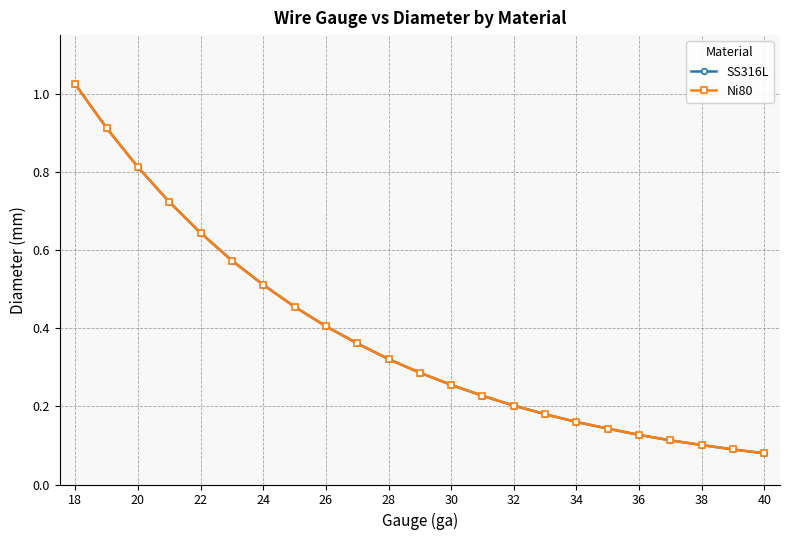

Reading left to right, list all the values displayed in this chart.

SS316L: 1.0	0.9	0.8	0.7	0.6	0.6	0.5	0.5	0.4	0.4	0.3	0.3	0.3	0.2	0.2	0.2	0.2	0.1	0.1	0.1	0.1	0.1	0.1
Ni80: 1.0	0.9	0.8	0.7	0.6	0.6	0.5	0.5	0.4	0.4	0.3	0.3	0.3	0.2	0.2	0.2	0.2	0.1	0.1	0.1	0.1	0.1	0.1